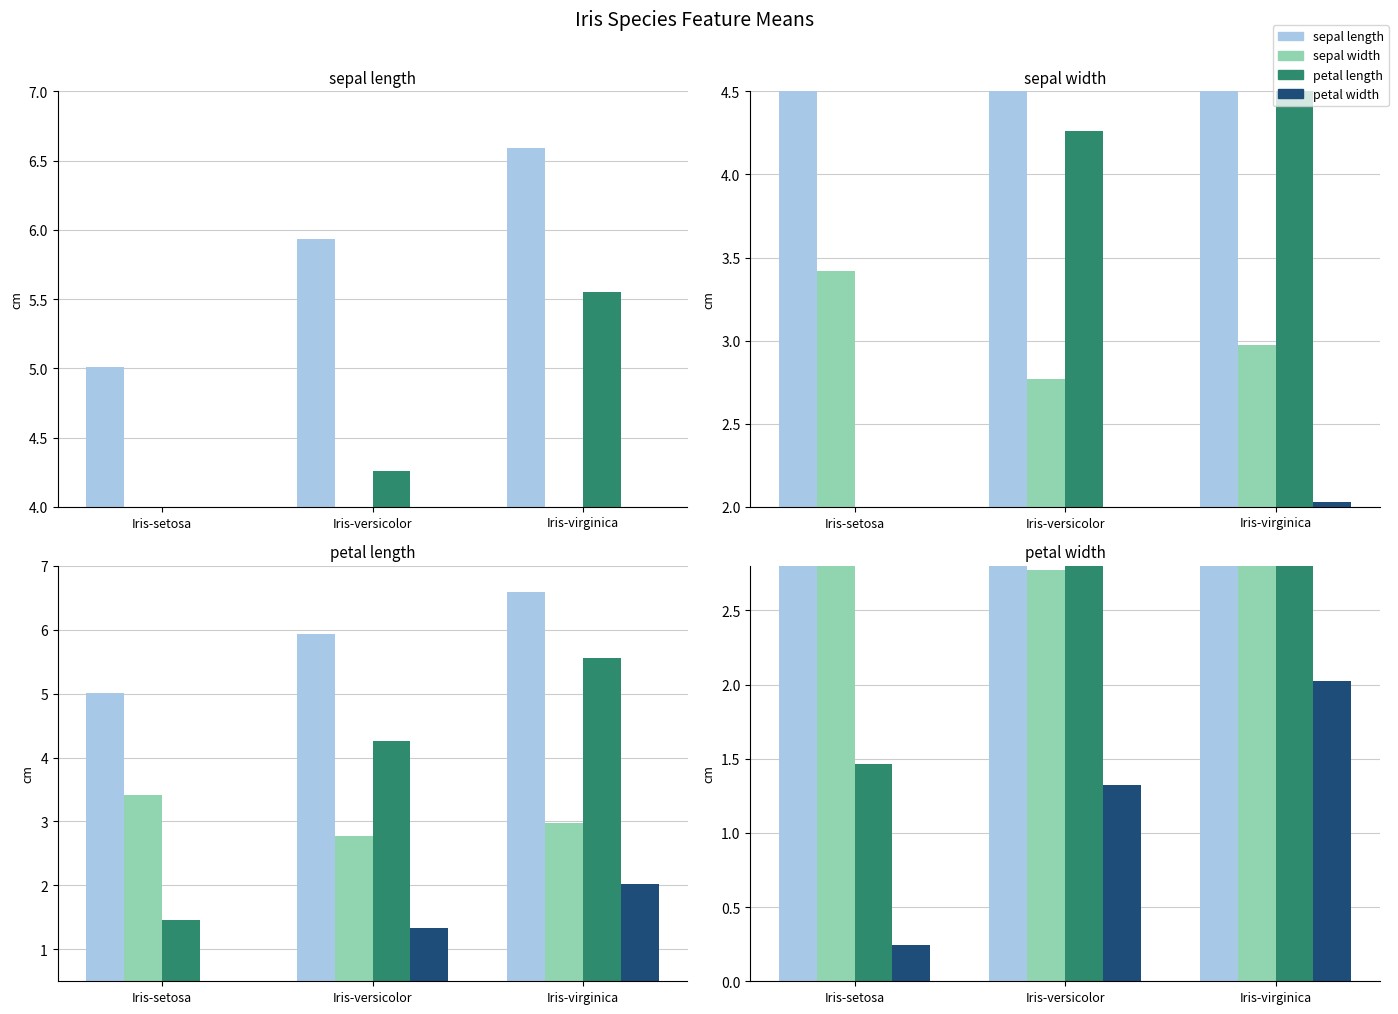

What is the label of the 1st bar from the right?

Iris-virginica